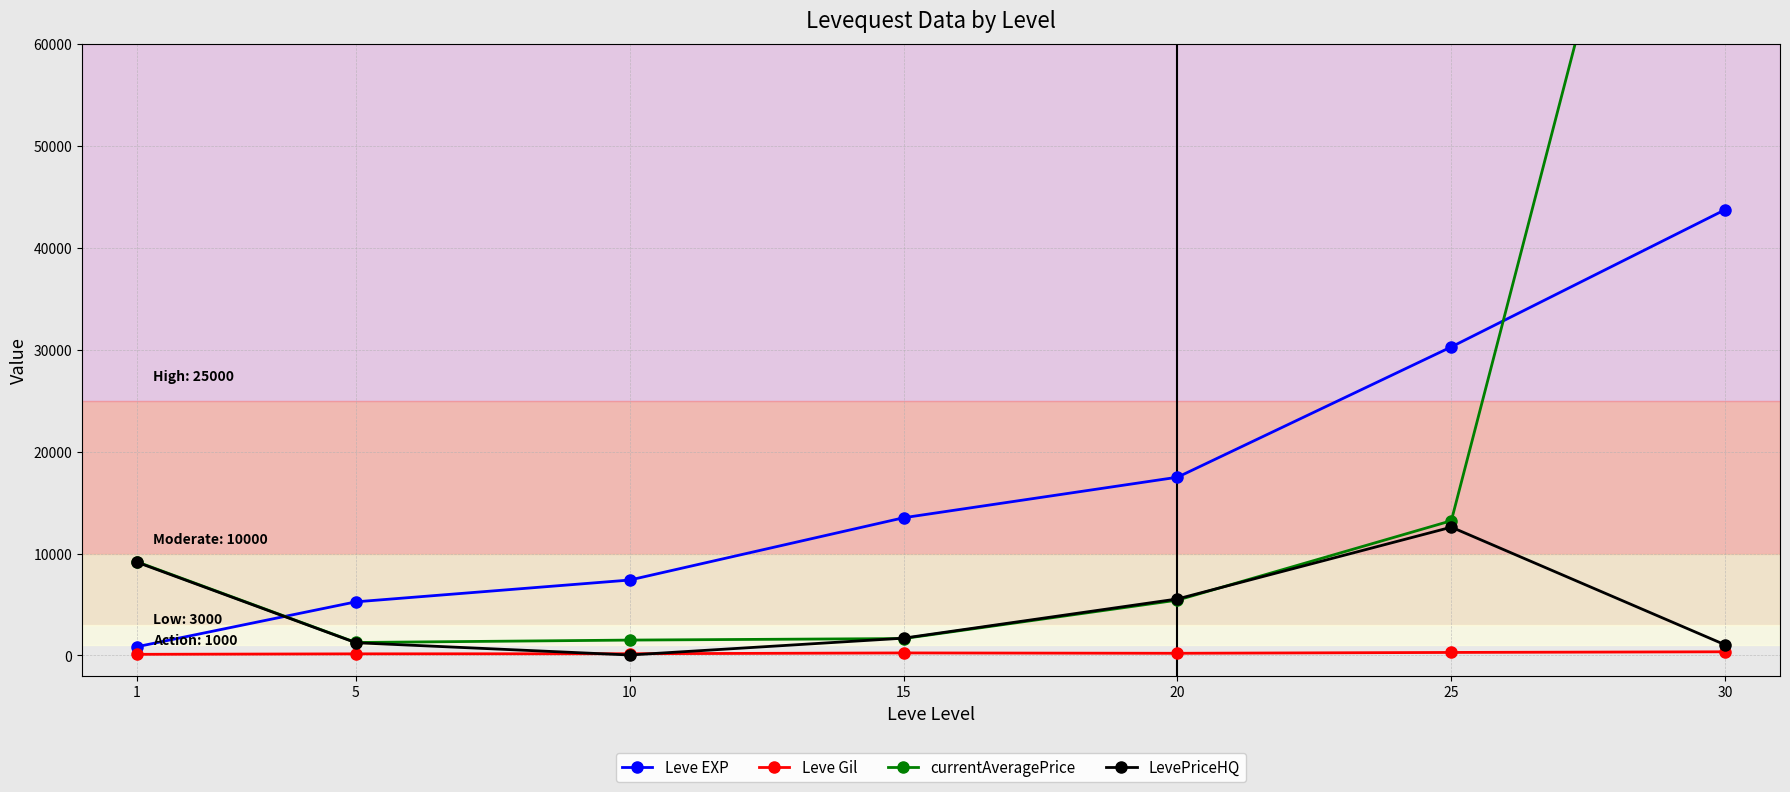

At which category is the sum across all series the highest?

30